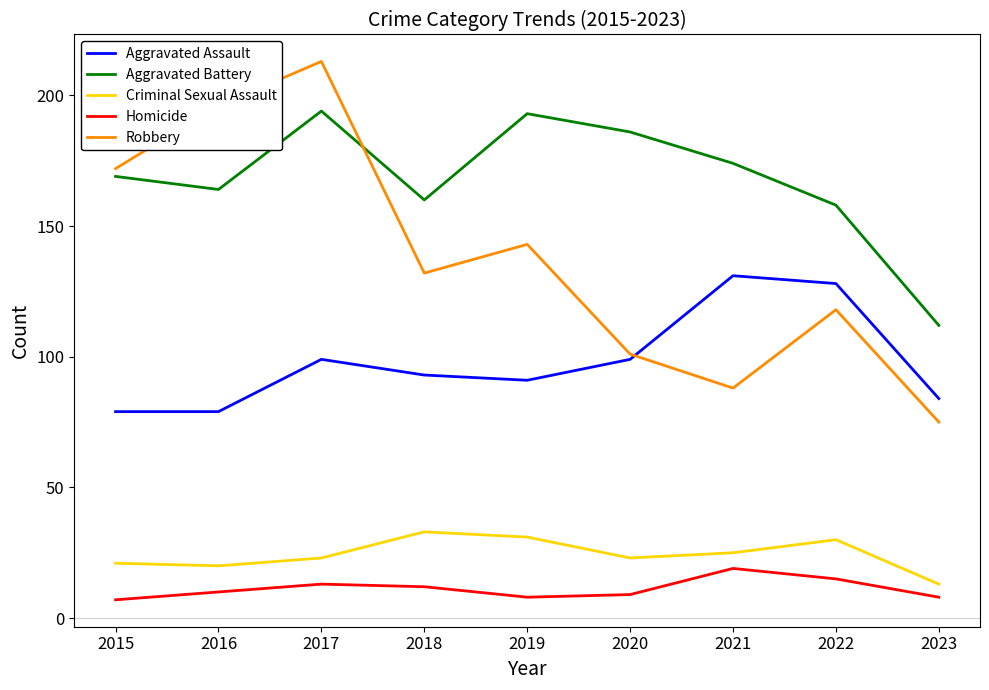

Which series changed the most between 2017 and 2020?

Robbery